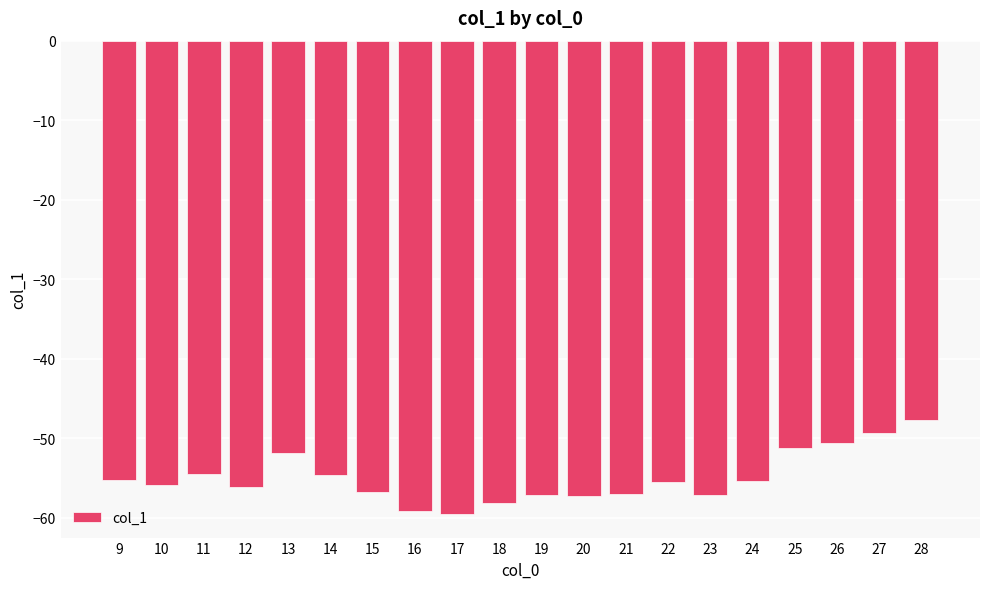

How many categories are shown in the chart?

20